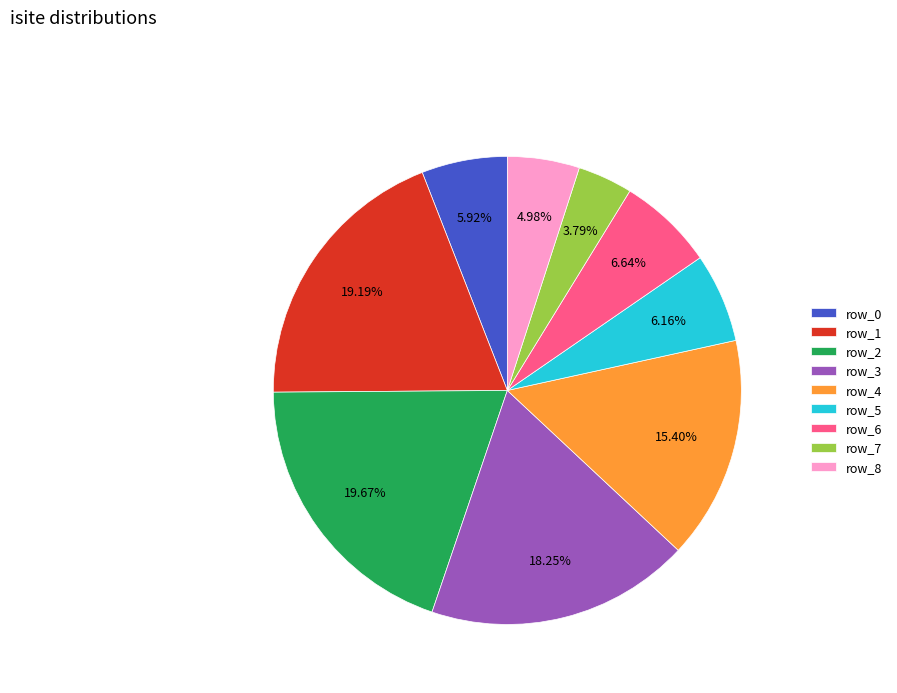

Does any single category account for the majority?

No